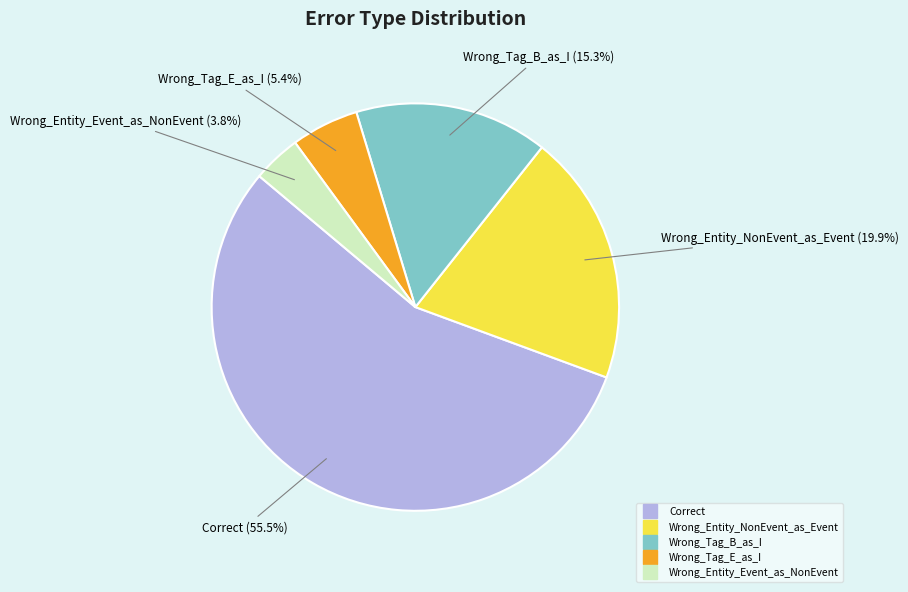

Rank the categories by value from lowest to highest.

Wrong_Entity_Event_as_NonEvent, Wrong_Tag_E_as_I, Wrong_Tag_B_as_I, Wrong_Entity_NonEvent_as_Event, Correct